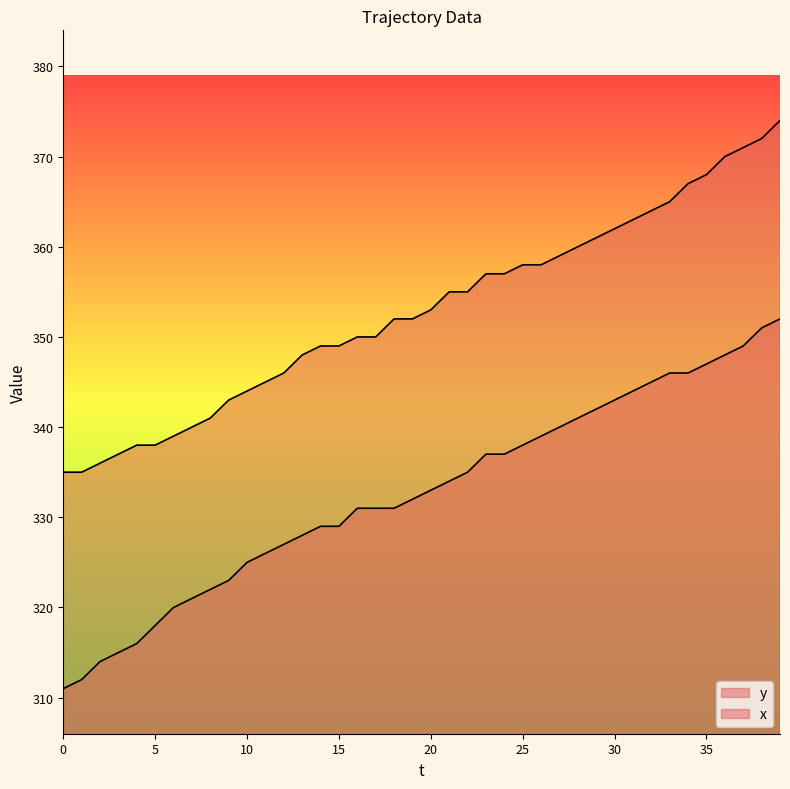

True or false: y and x intersect in this chart.

False